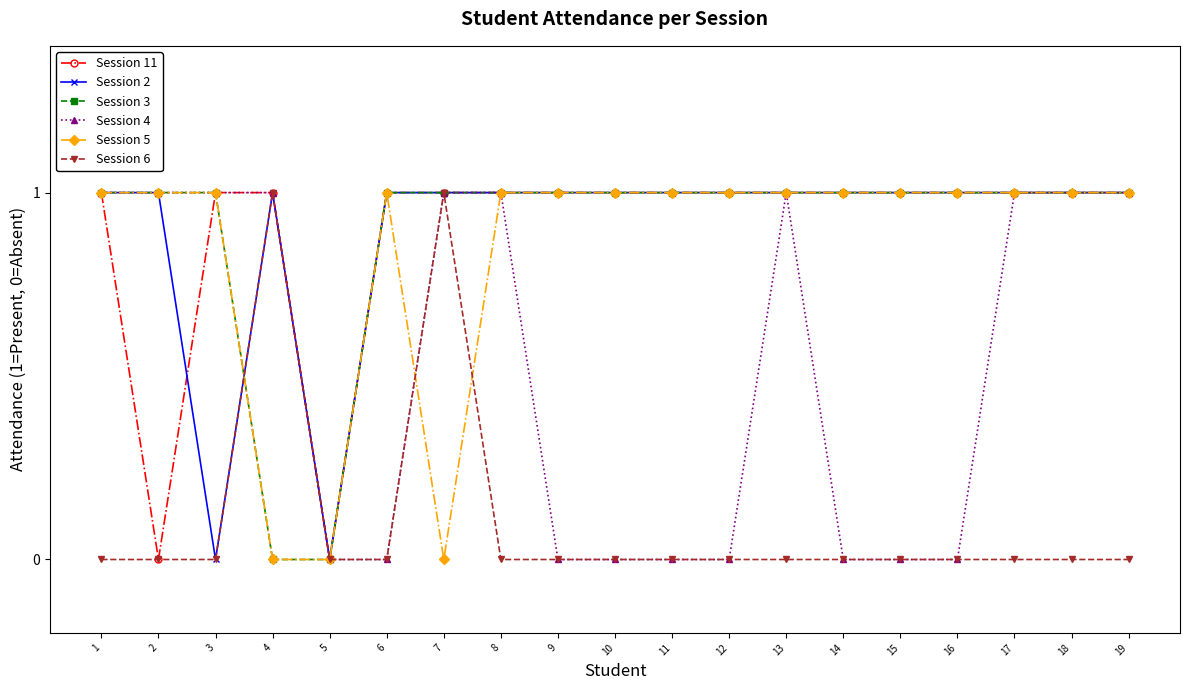

What is the difference between the Session 3 values at 12 and 4?

1